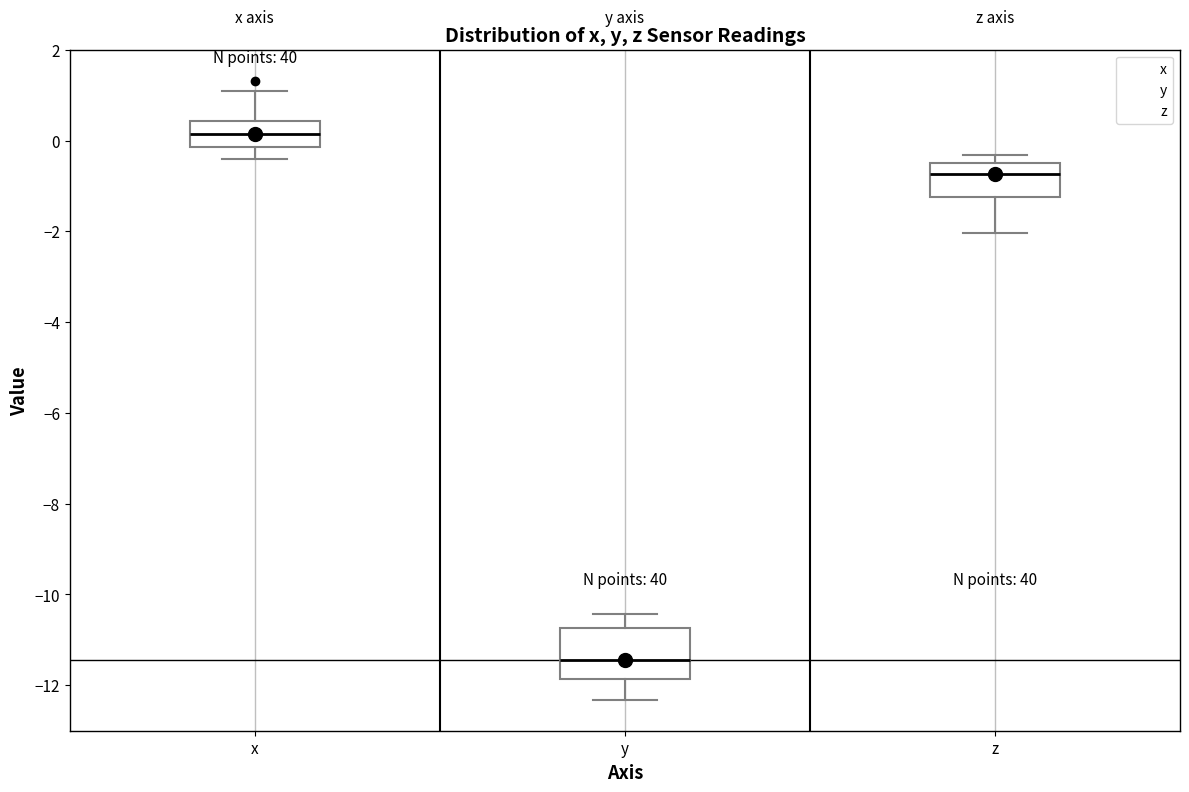

Reading left to right, read every box against the y-axis: the position of its median line, the range the box covers, and the ends of its whiskers. The values are not printed on the chart, so give them approximately, as read against the axis.

x: median 0.2, box -0.2 to 0.4, whiskers -0.4 to 1.0
y: median -11.4, box -11.8 to -10.8, whiskers -12.4 to -10.4
z: median -0.8, box -1.2 to -0.4, whiskers -2.0 to -0.4 (just above the box's upper edge)